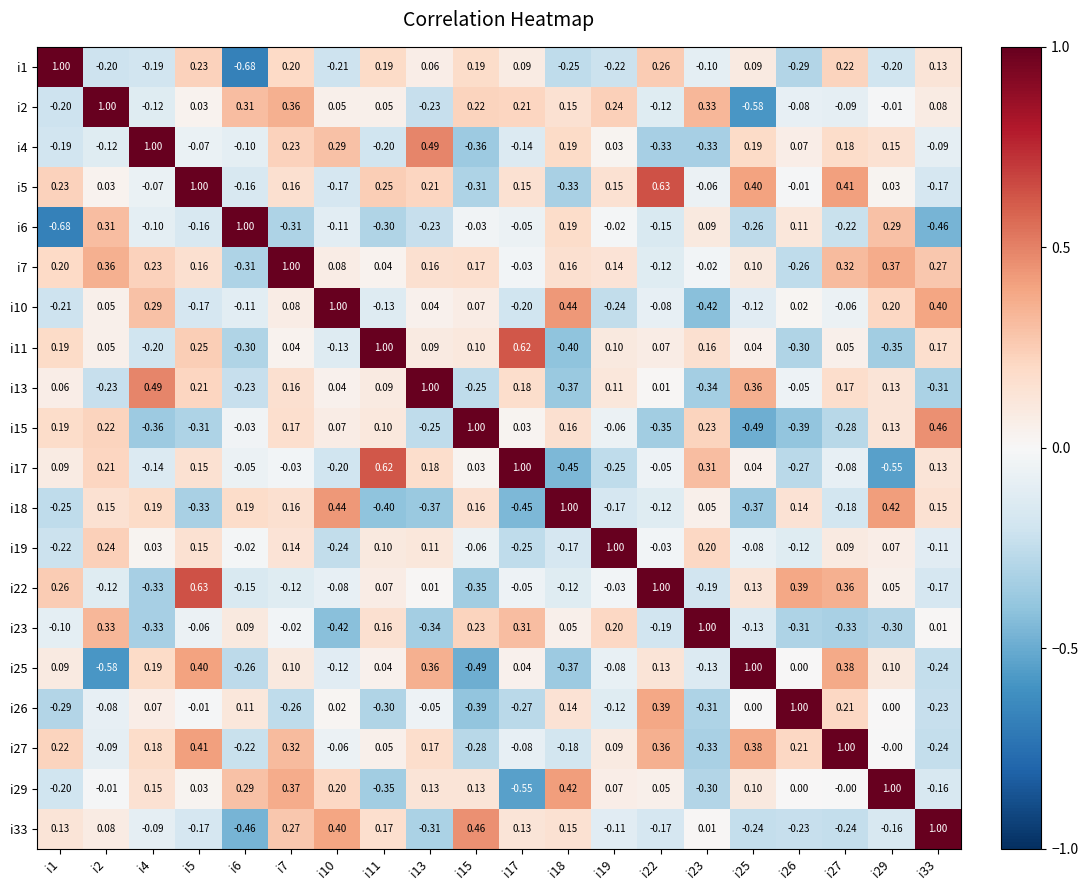

Count the number of data series in this chart.

20